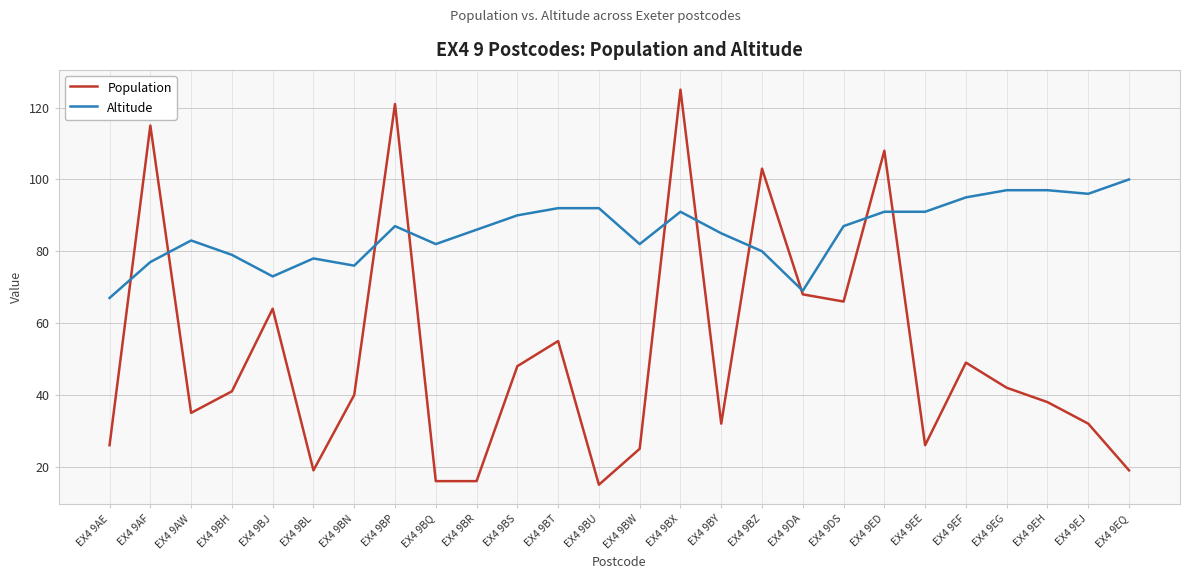

Is this an area chart (filled region under the line)?

No